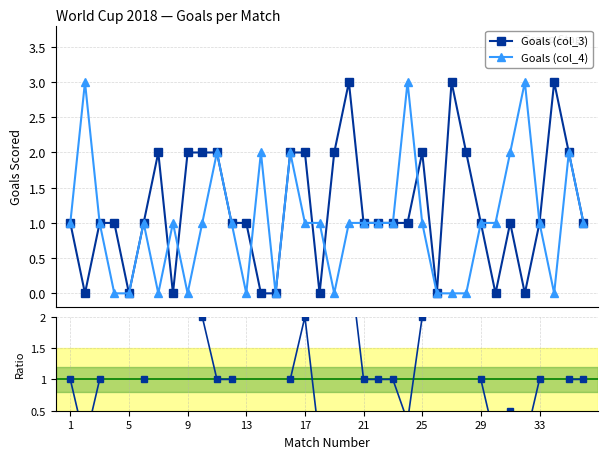

What is the value of the Goals (col_4) point at the 35th from the left?

2